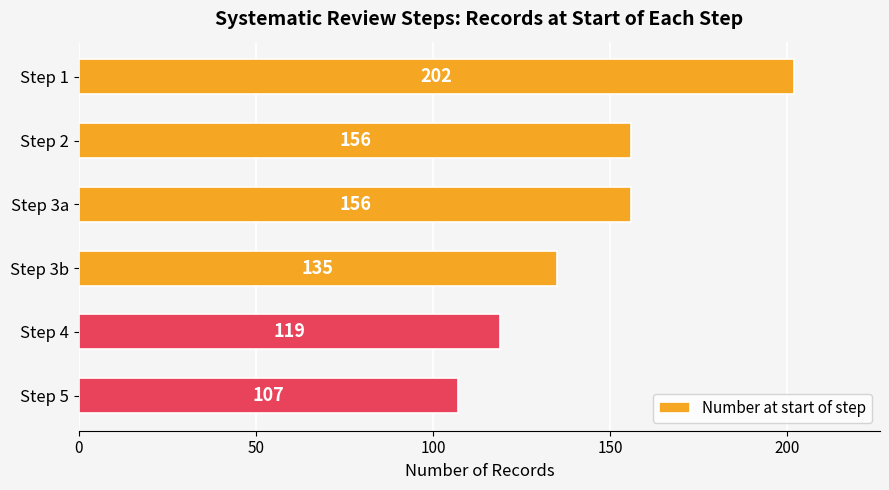

Count the values in the range 119 to 156.

4